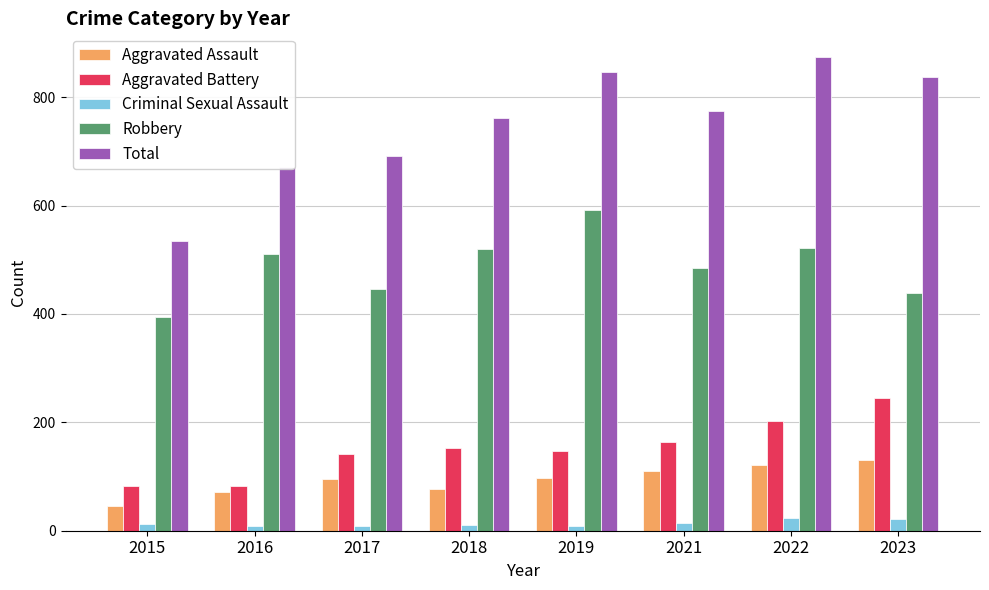

Is it true that Aggravated Battery equals 87 at 2019?

False